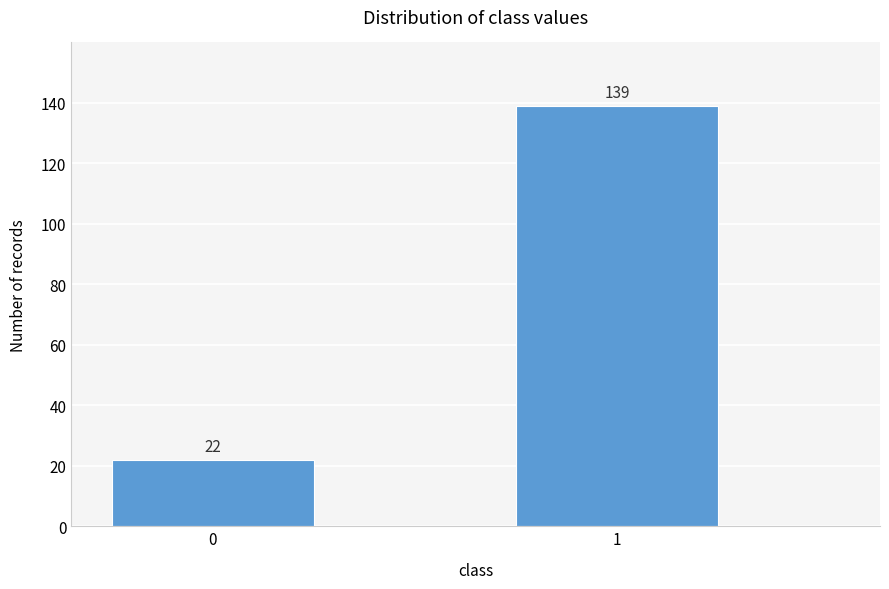

Reading left to right, transcribe all the data shown in this chart.

0=22	1=139